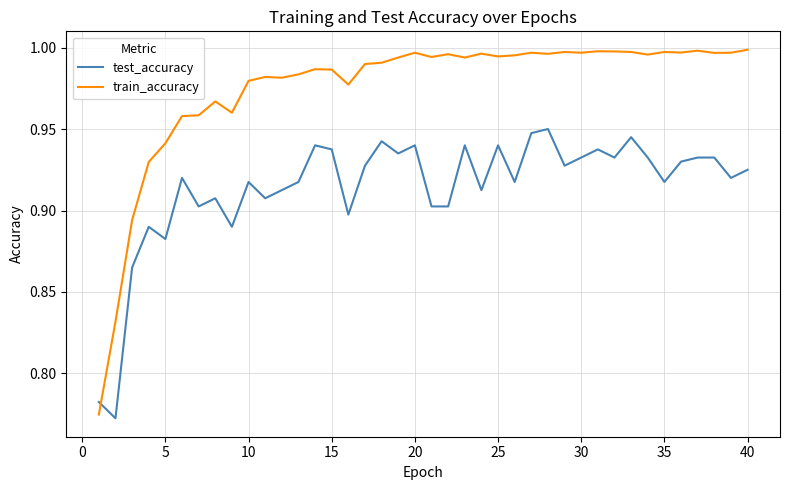

After their last crossing, which series has the higher values: test_accuracy or train_accuracy?

train_accuracy